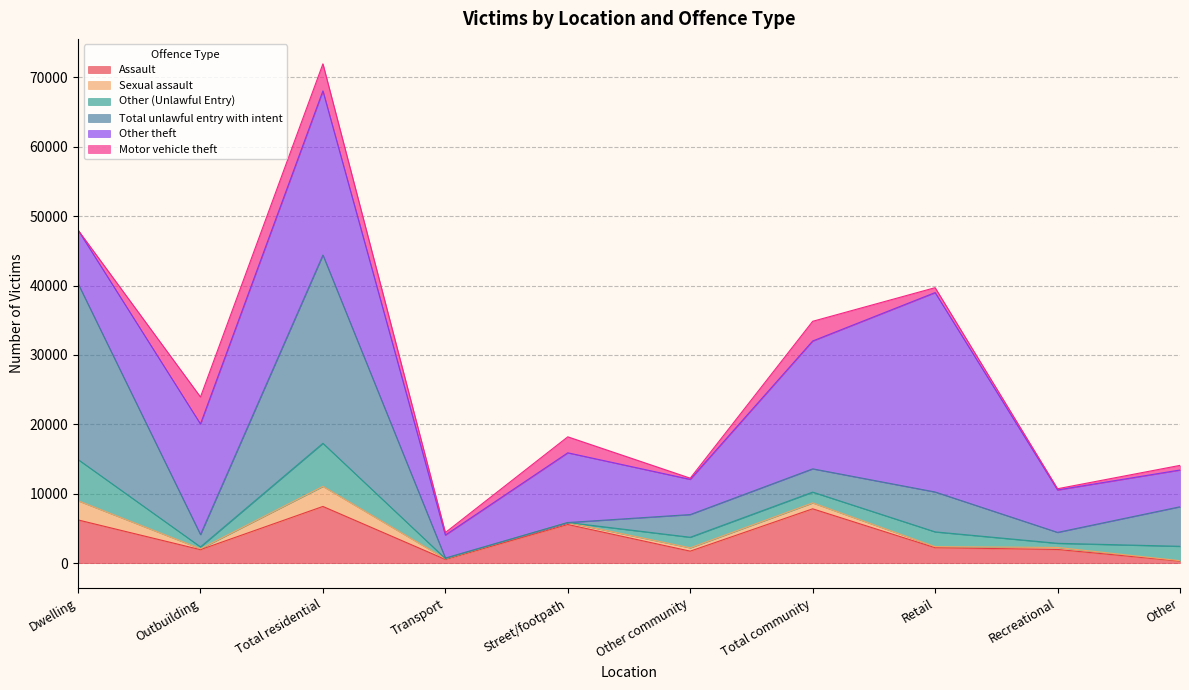

True or false: Other (Unlawful Entry) and Total unlawful entry with intent cross at least once.

False